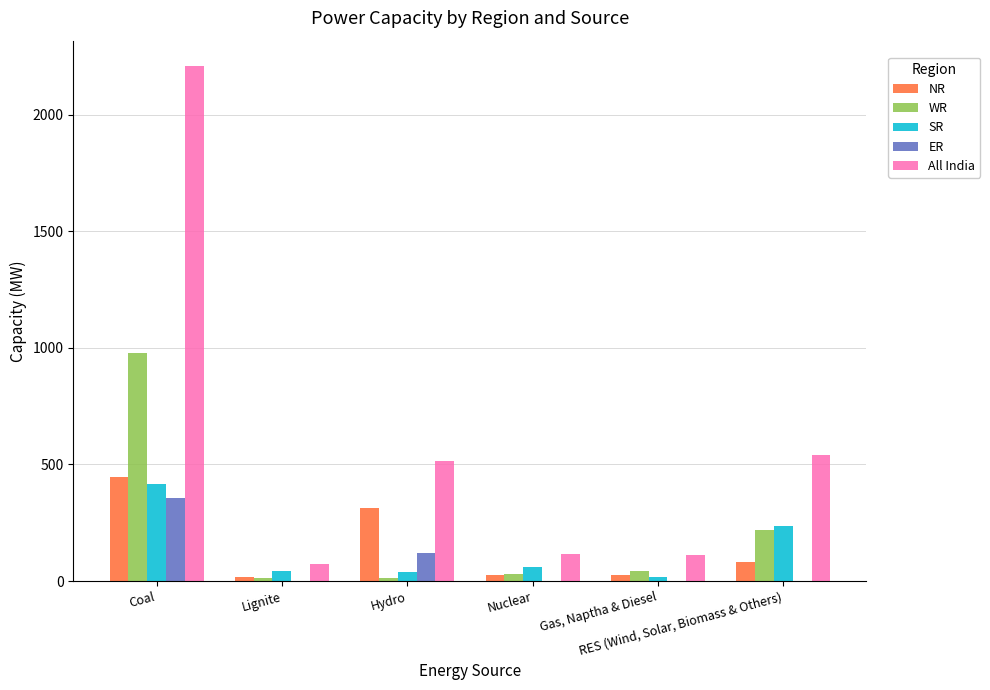

What is the highest value of the NR series?

448